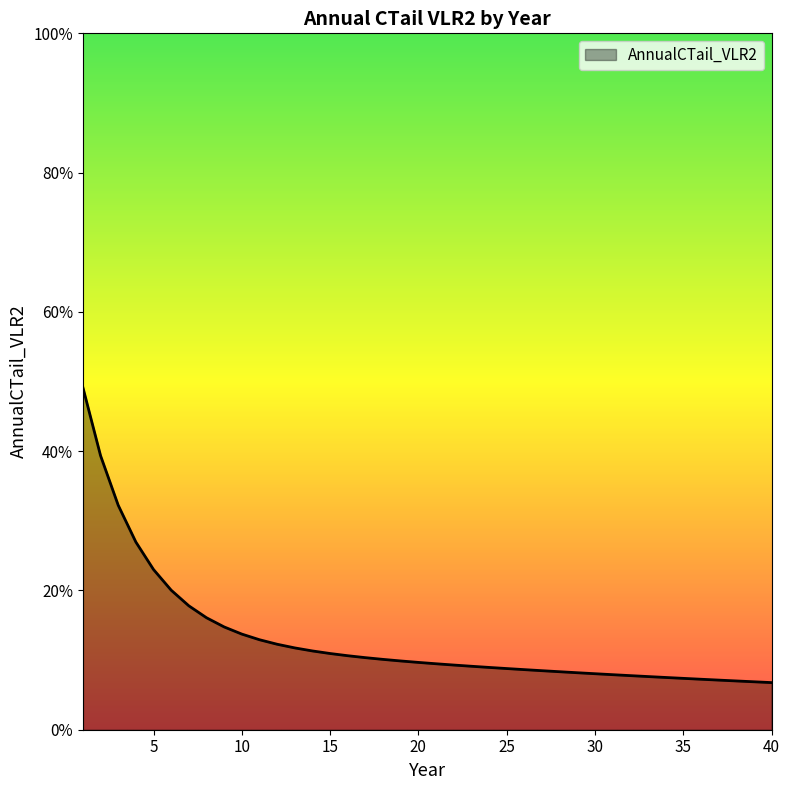

Does the chart have visible grid lines?

No